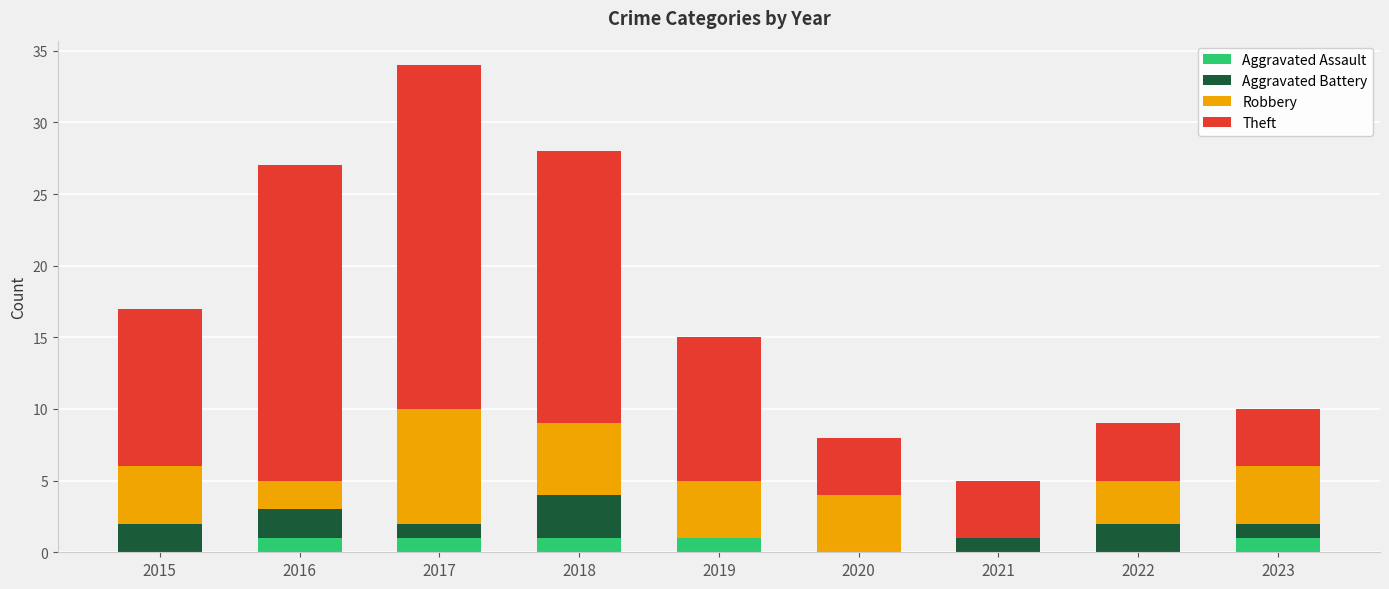

At which category is the sum across all series the highest?

2017